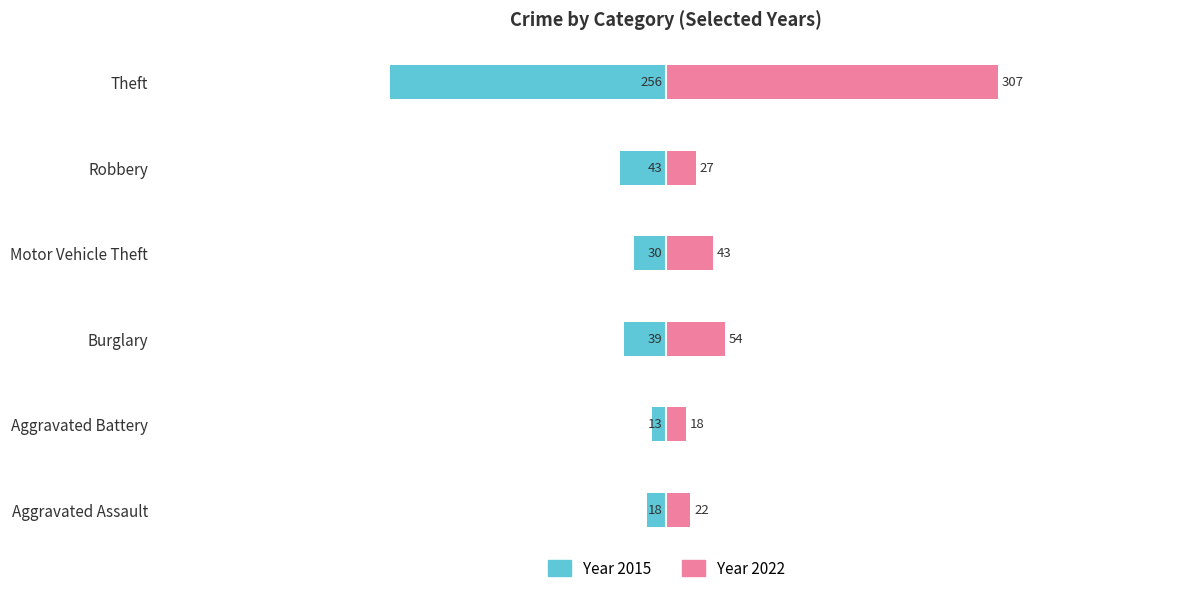

Is the value of 2022 at Aggravated Battery greater than the value of 2015 at Motor Vehicle Theft?

No